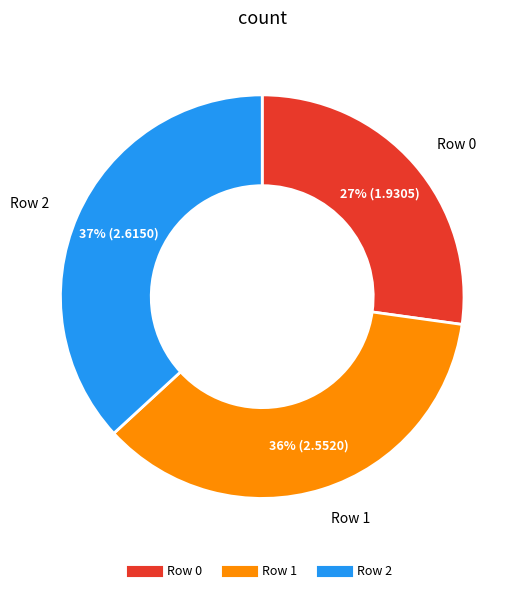

Which category has the smallest portion of the pie?

Row 0